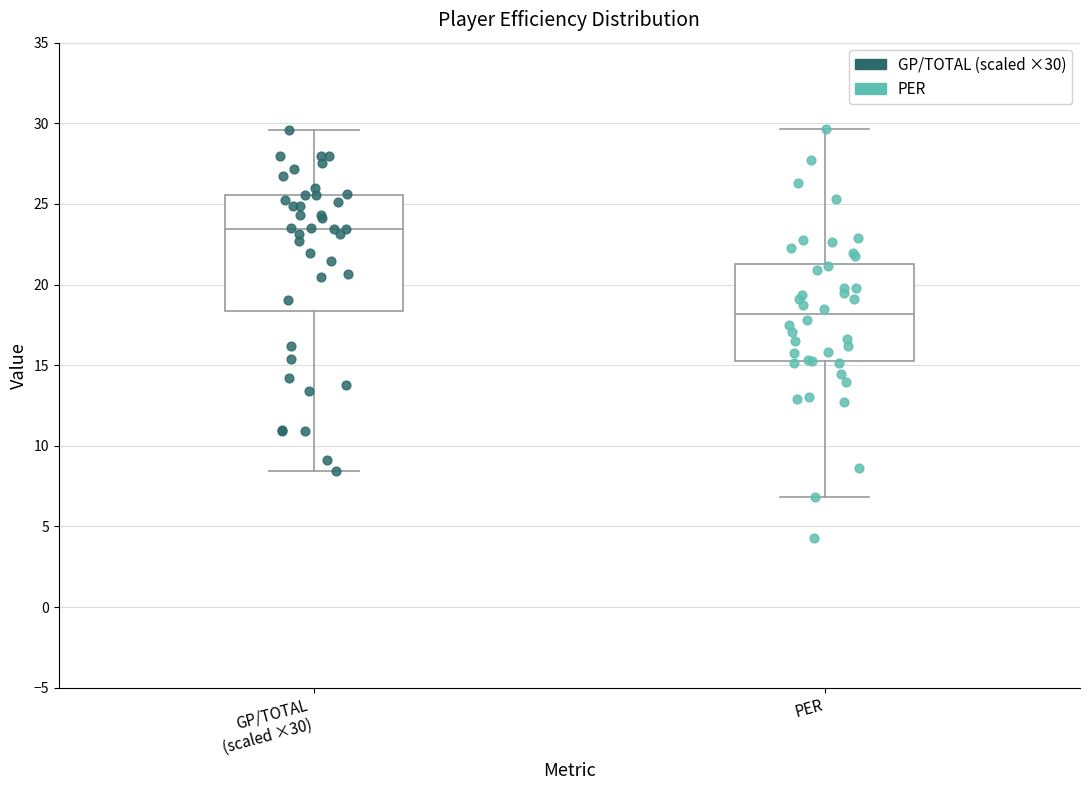

Which box's median line is the highest?

GP/TOTAL (scaled ×30)